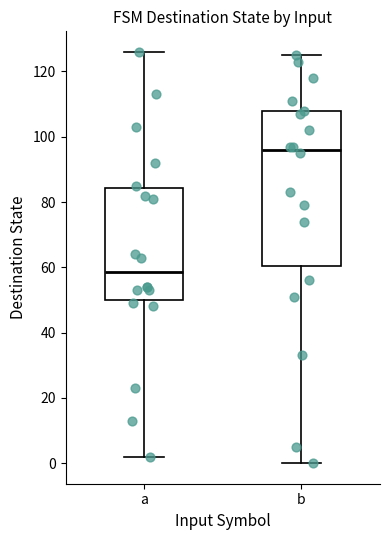

Reading left to right, read every box against the y-axis: the position of its median line, the range the box covers, and the ends of its whiskers. The values are not printed on the chart, so give them approximately, as read against the axis.

a: median 58, box 50 to 84, whiskers 2 to 126
b: median 96, box 60 to 108, whiskers 0 to 126